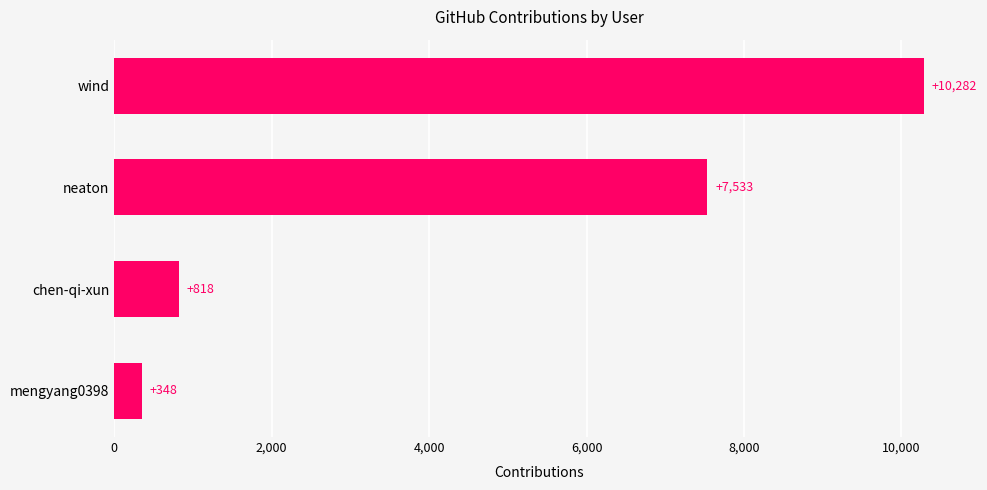

True or false: the data shows 11073 at neaton.

False